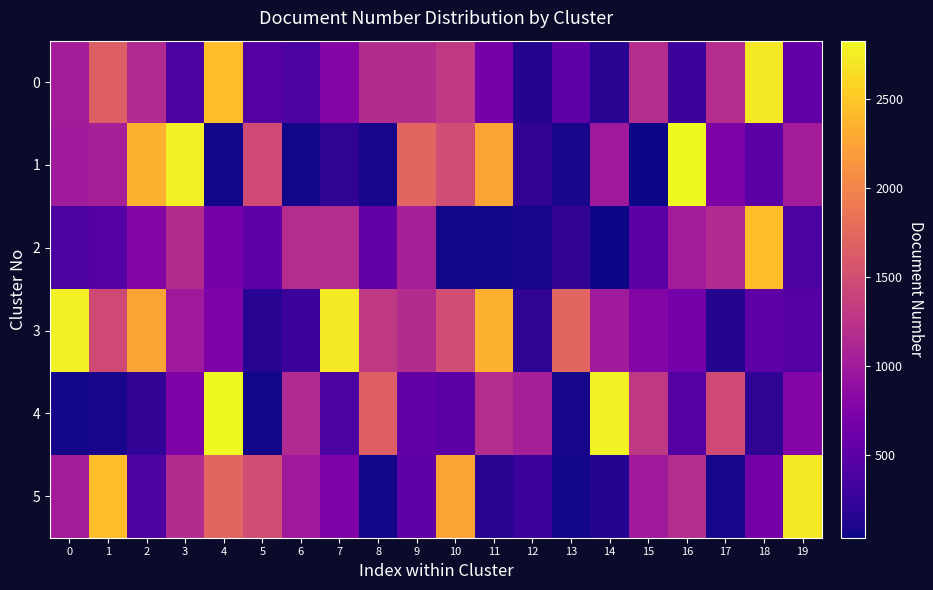

How many categories are shown in the chart?

20